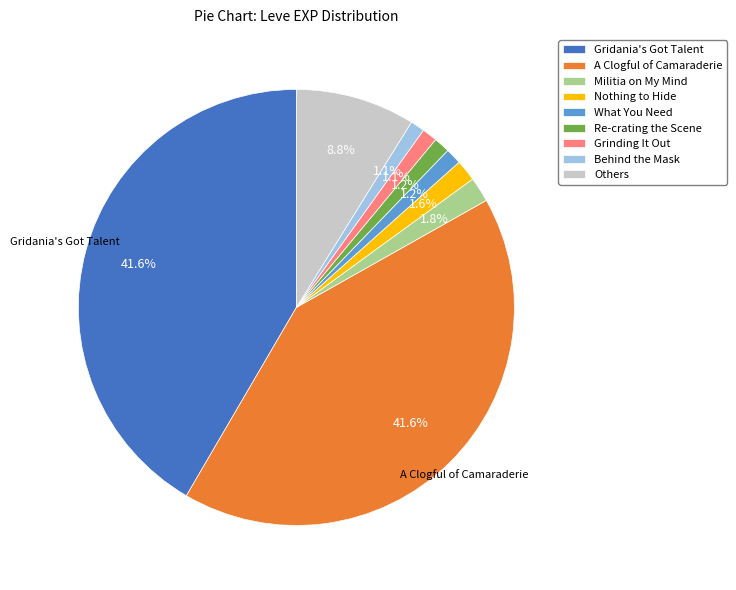

Between Gridania's Got Talent and Militia on My Mind, which is larger?

Gridania's Got Talent